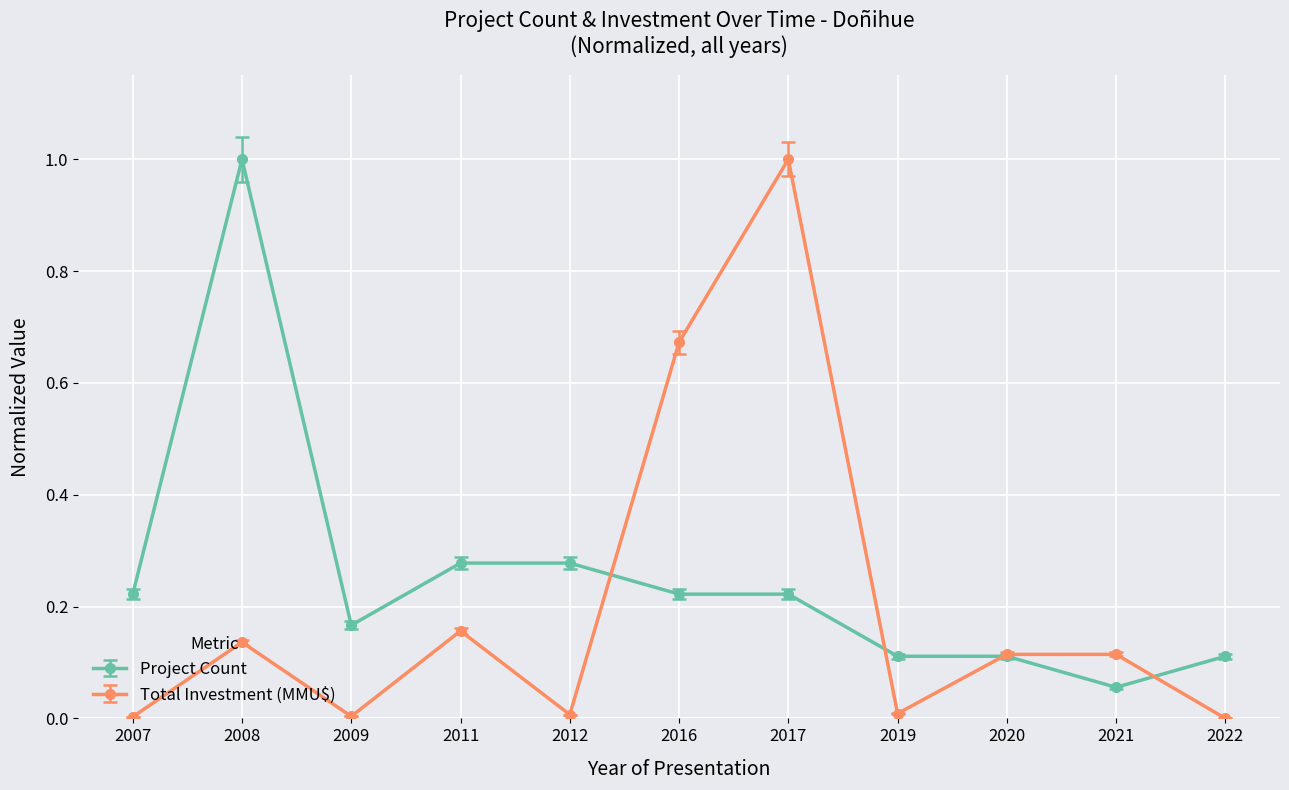

The Total Investment (MMU$) series shows 1.0 at 2017. True or false?

True